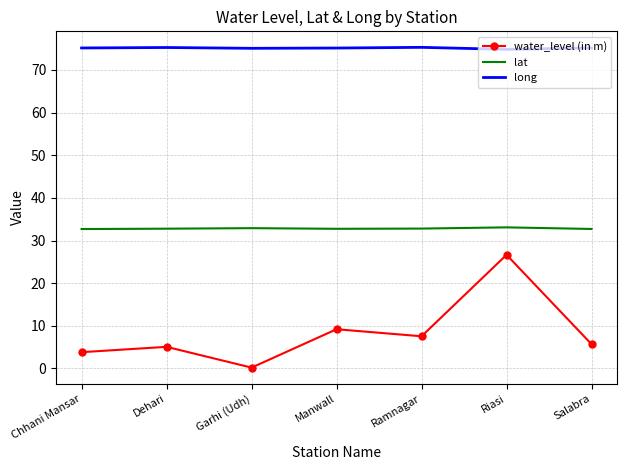

At which category is the sum across all series the highest?

Riasi